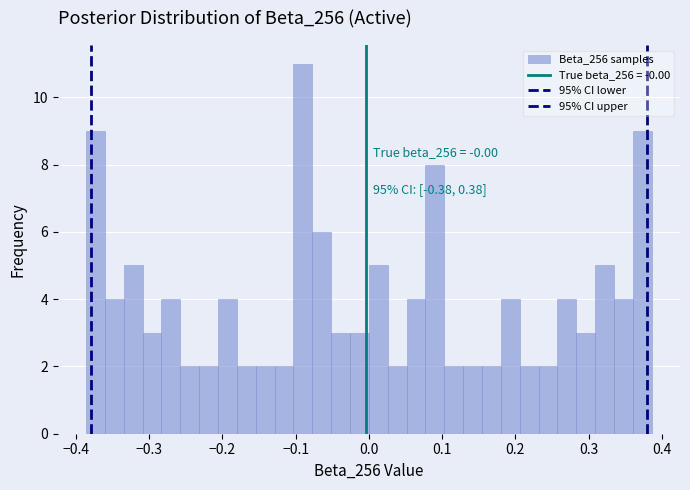

Around what value on the x-axis is the tallest bar? Give the approximate position of its centre, as read against the axis.

-0.09